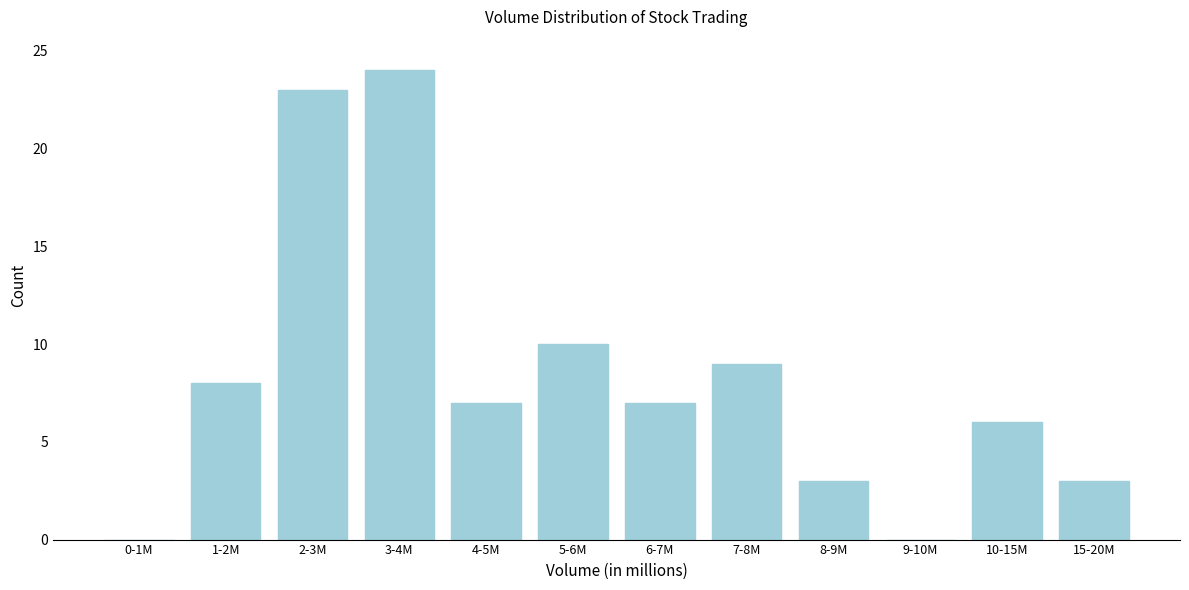

Reading right to left, extract all data points from this chart.

15-20M=3	10-15M=6	9-10M=0	8-9M=3	7-8M=9	6-7M=7	5-6M=10	4-5M=7	3-4M=24	2-3M=23	1-2M=8	0-1M=0